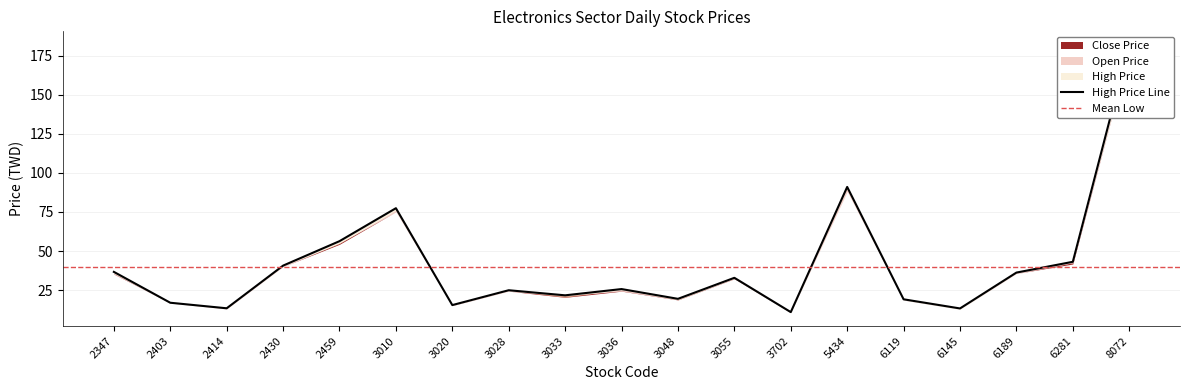

How many data points in Low Price are above 24?

11